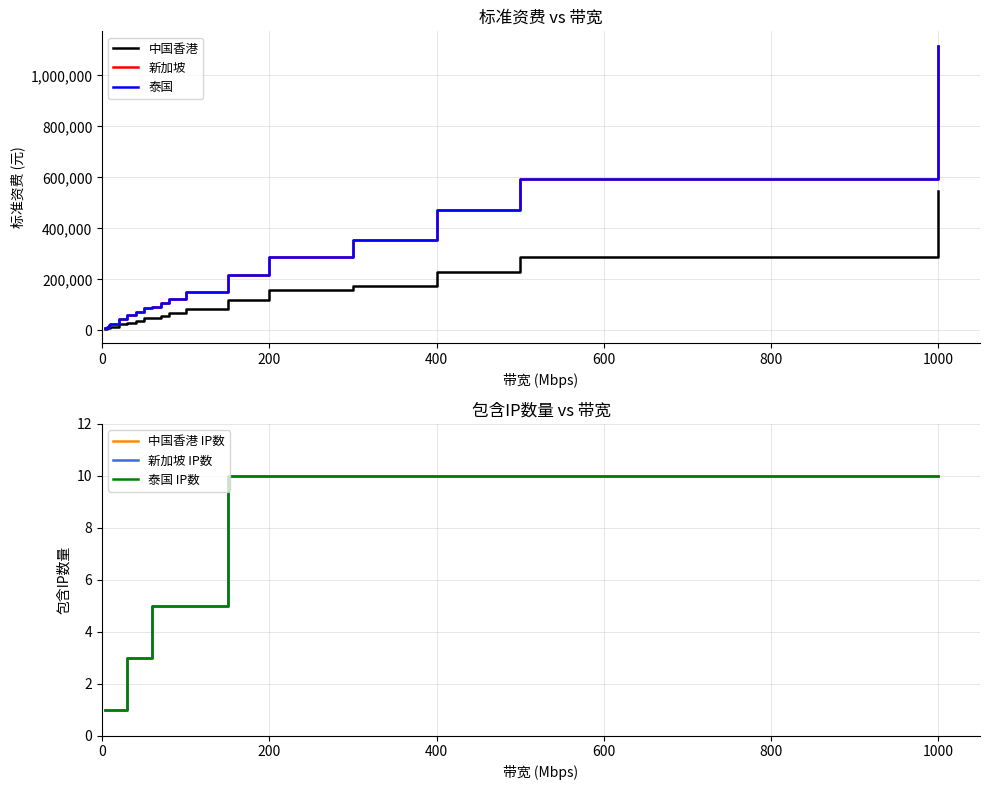

True or false: 新加坡 IP数 and 泰国 cross at least once.

False